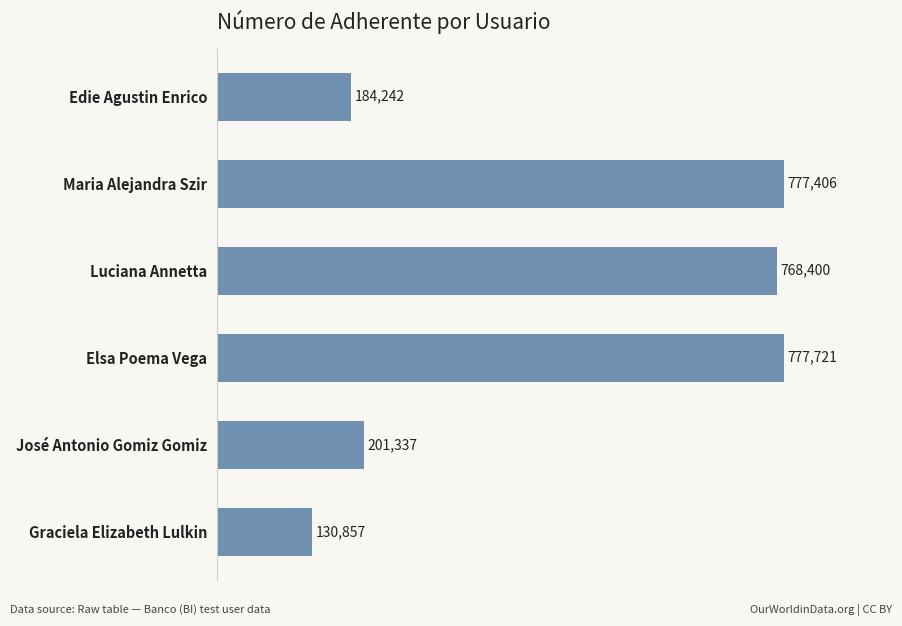

Reading bottom to top, extract all data points from this chart.

Graciela Elizabeth Lulkin=130857	José Antonio Gomiz Gomiz=201337	Elsa Poema Vega=777721	Luciana Annetta=768400	Maria Alejandra Szir=777406	Edie Agustin Enrico=184242